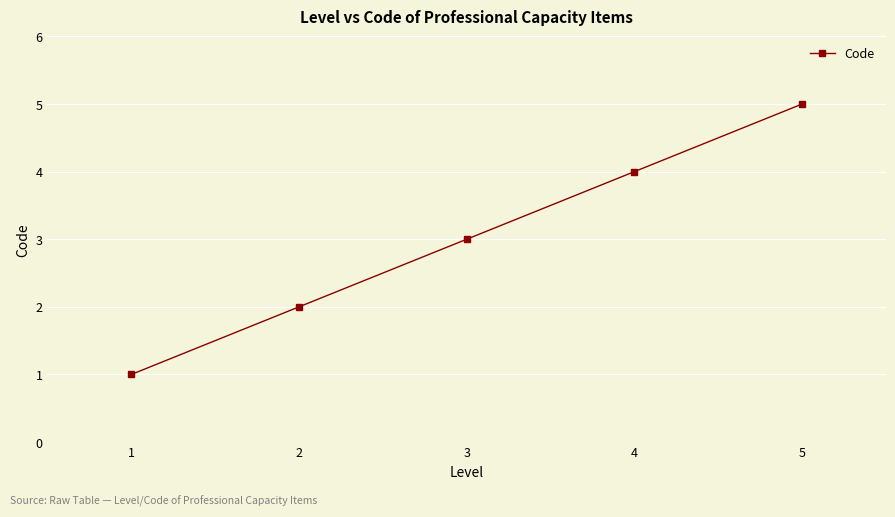

Reading right to left, list all the values displayed in this chart.

5=5	4=4	3=3	2=2	1=1